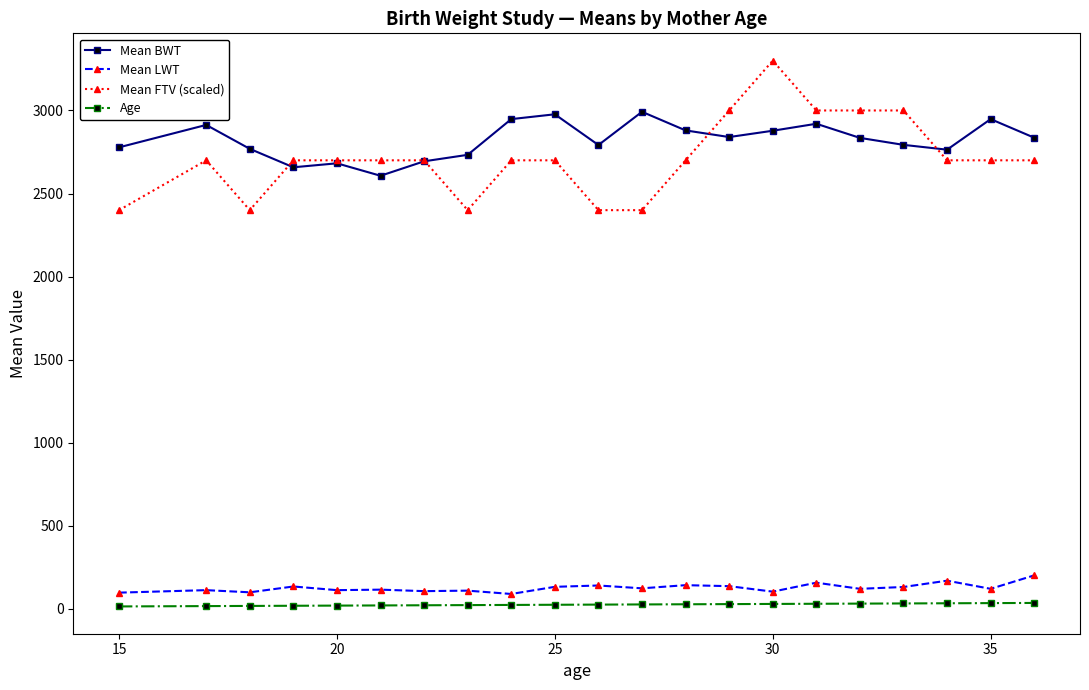

True or false: Age and Mean FTV (scaled) cross at least once.

False